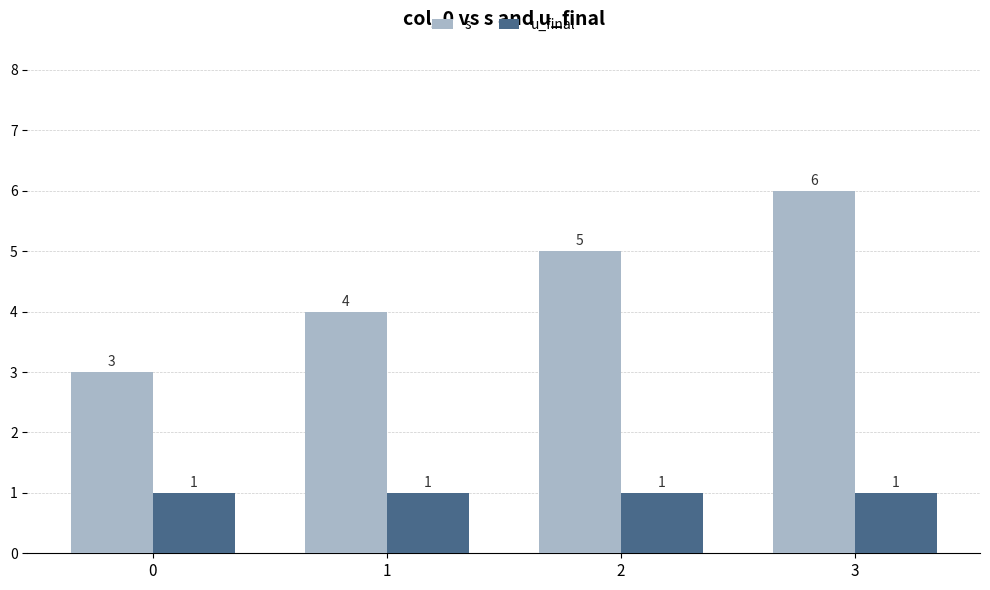

What is the difference between the highest and lowest values at 2?

4